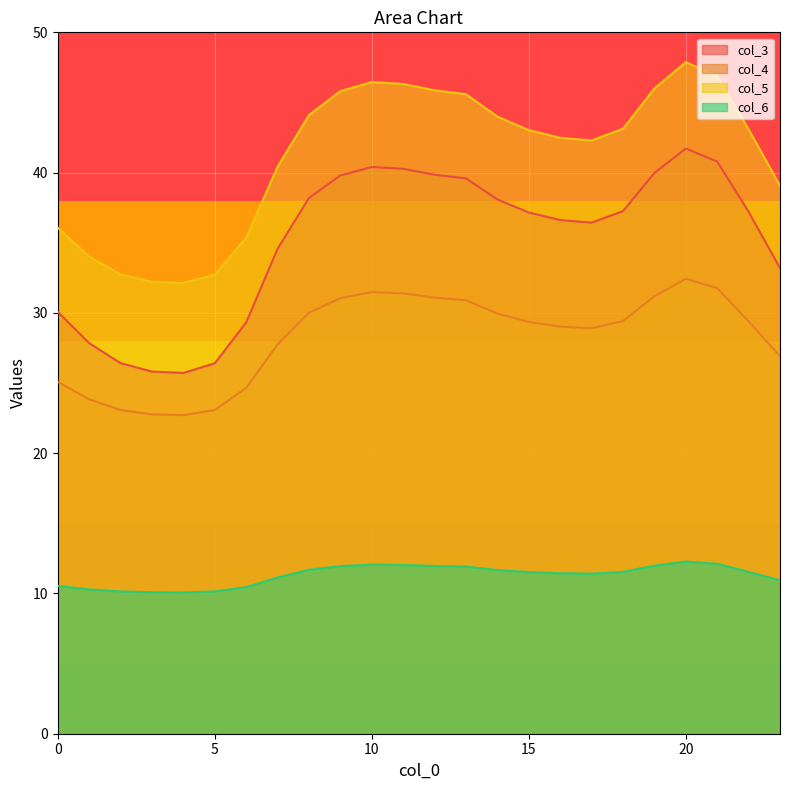

What are all the series names shown in the legend?

col_3, col_4, col_5, col_6